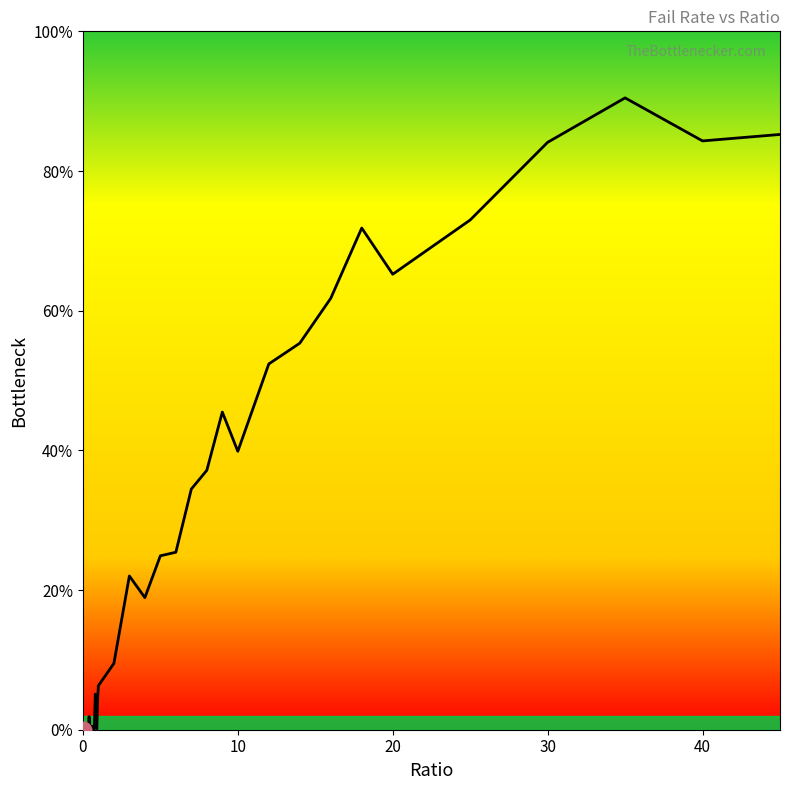

Does the chart display data point markers on the line(s)?

No